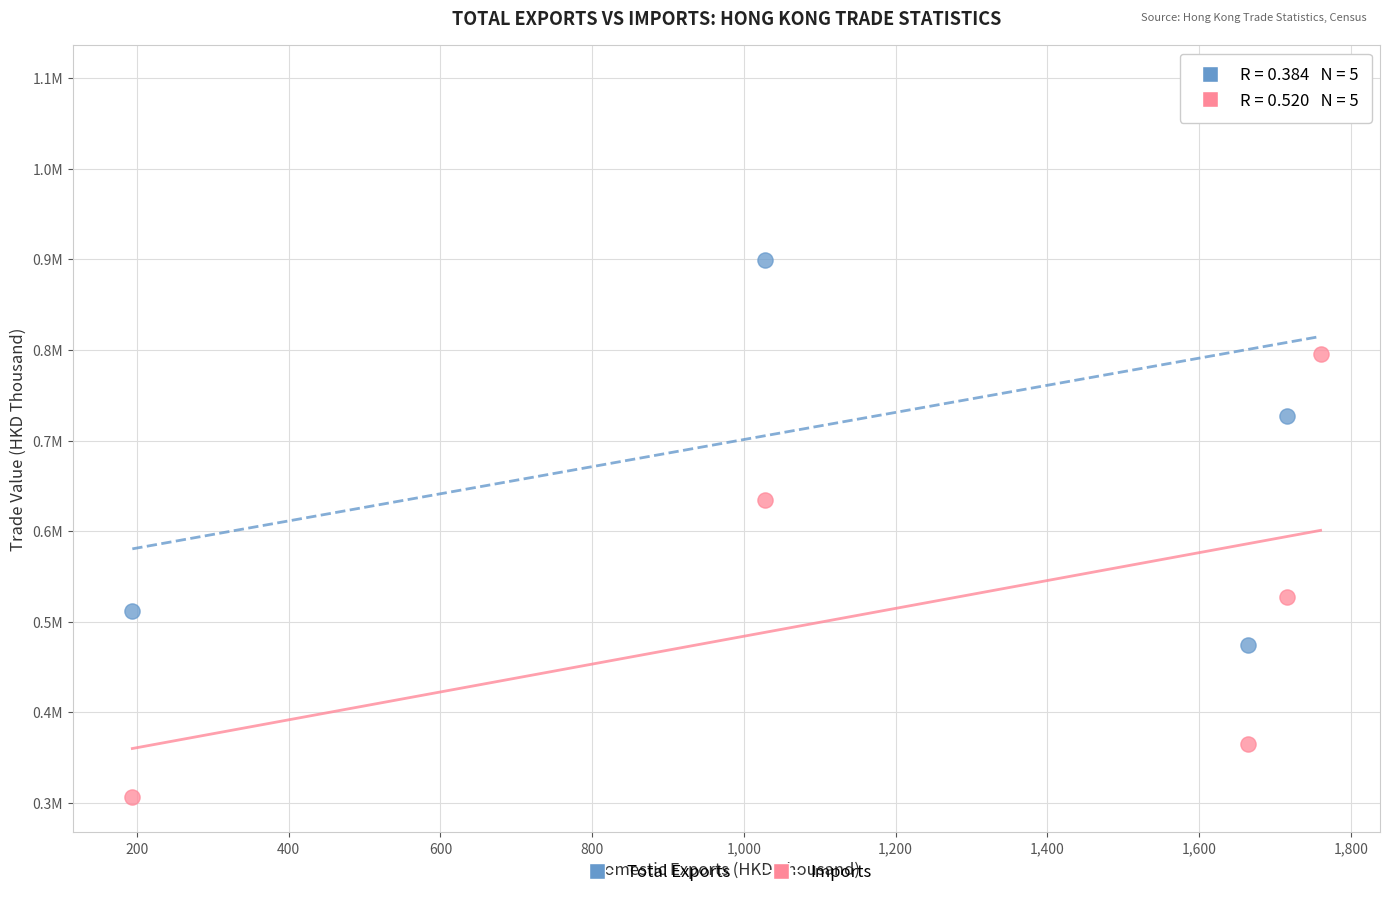

What are all the series names shown in the legend?

Total Exports, Imports